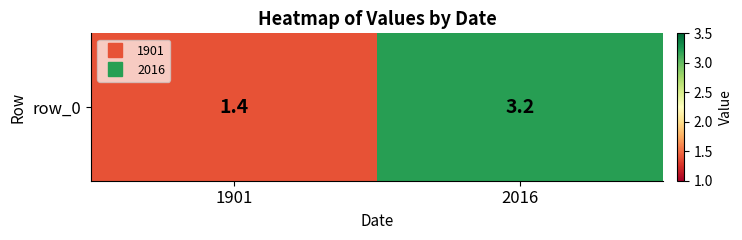

At which category does the chart reach its peak across all series?

2016